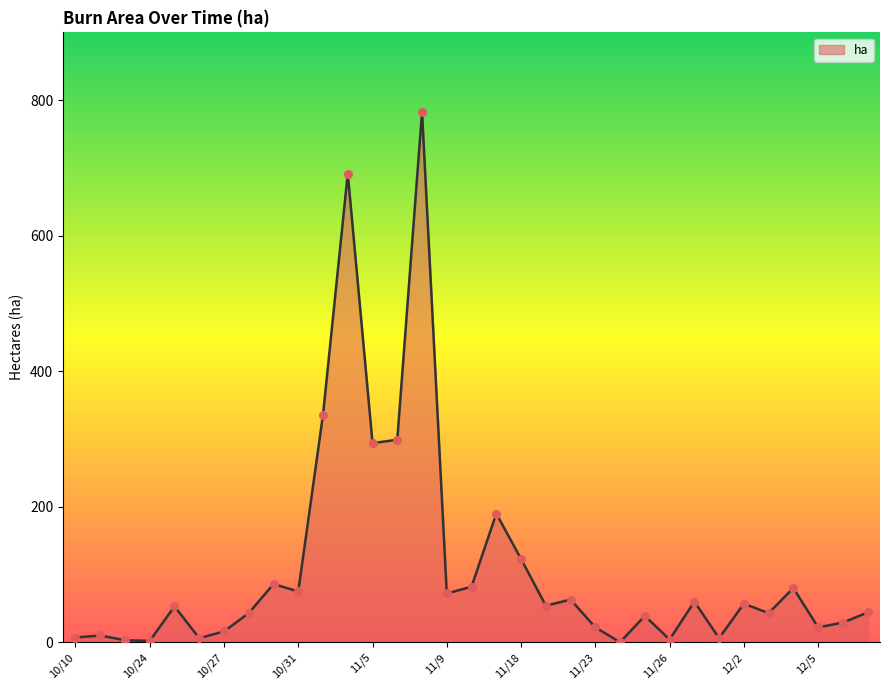

What is the maximum value shown in the chart?

783